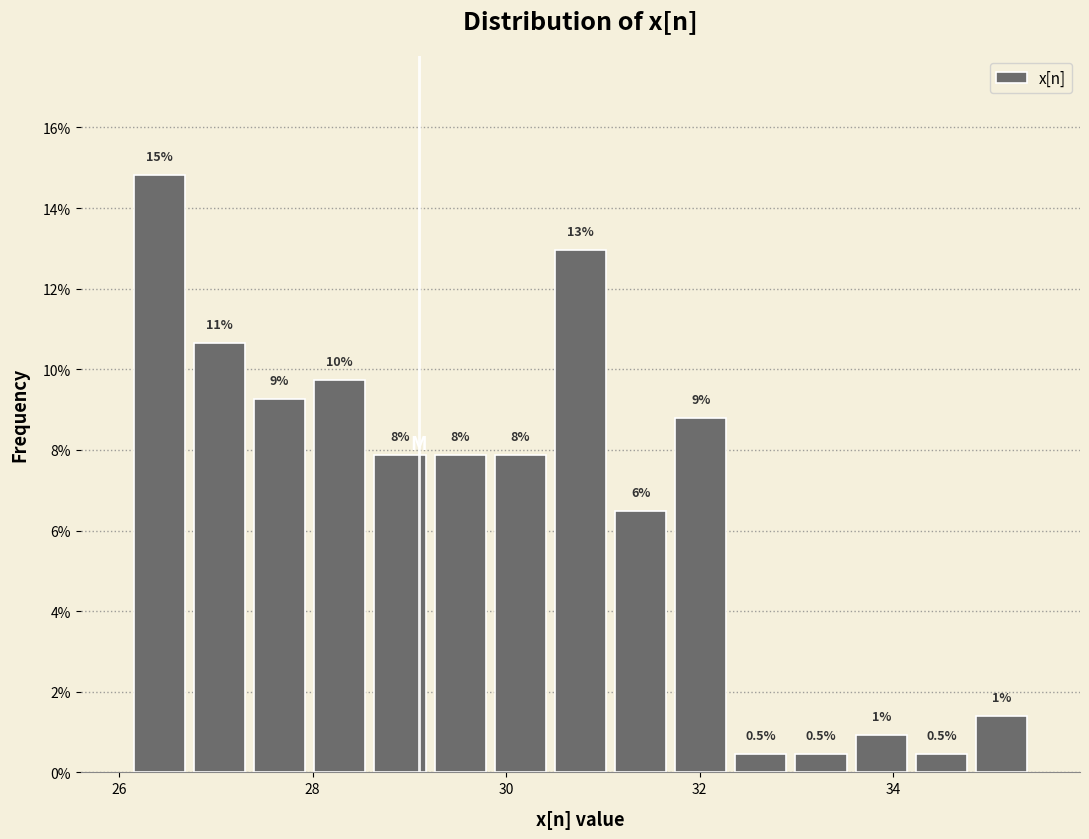

Around what value on the x-axis is the tallest bar? Give the approximate position of its centre, as read against the axis.

26.4